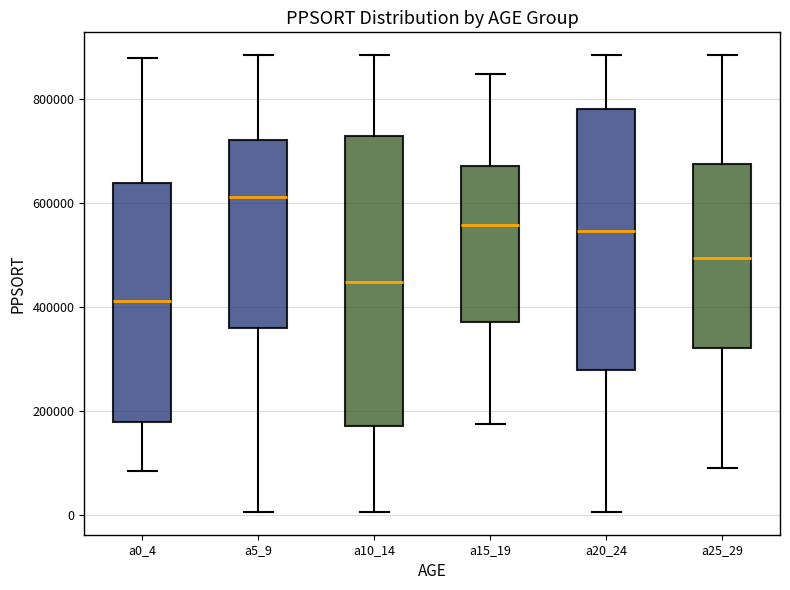

Which box's median line is the highest?

a5_9